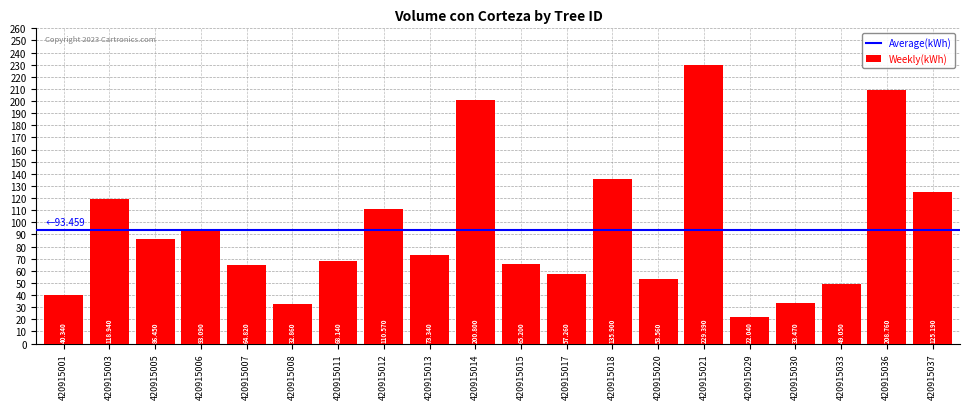

Approximately how many times larger is the value at 420915013 compared to 420915030?

2.2